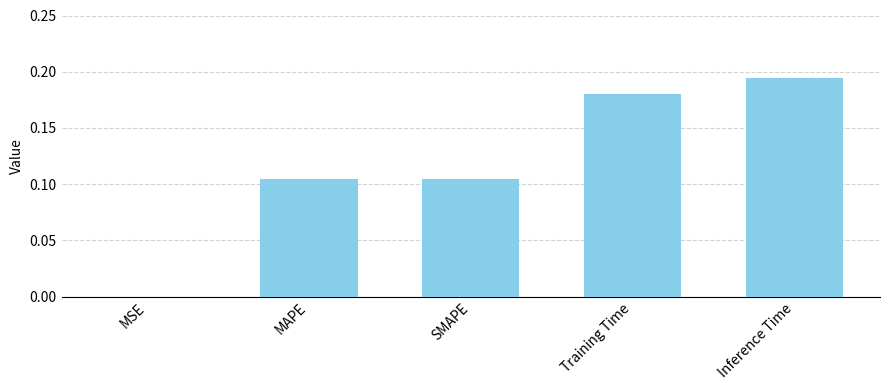

The chart shows a value of 0.1 at Inference Time. True or false?

False